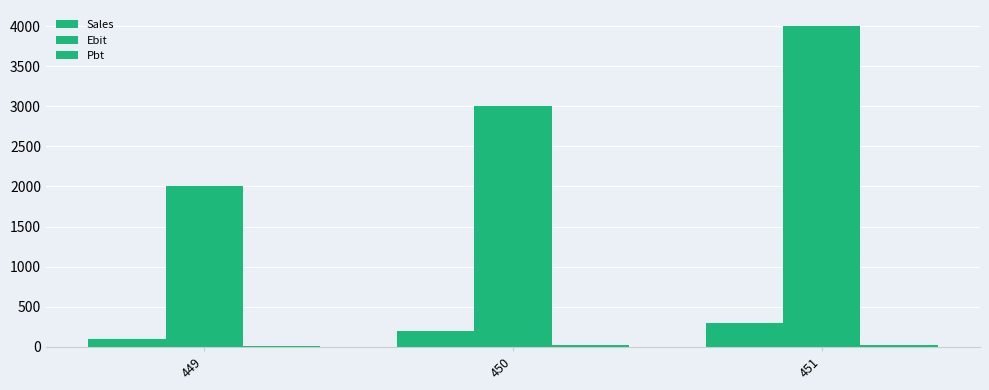

How many series are shown in this chart?

3